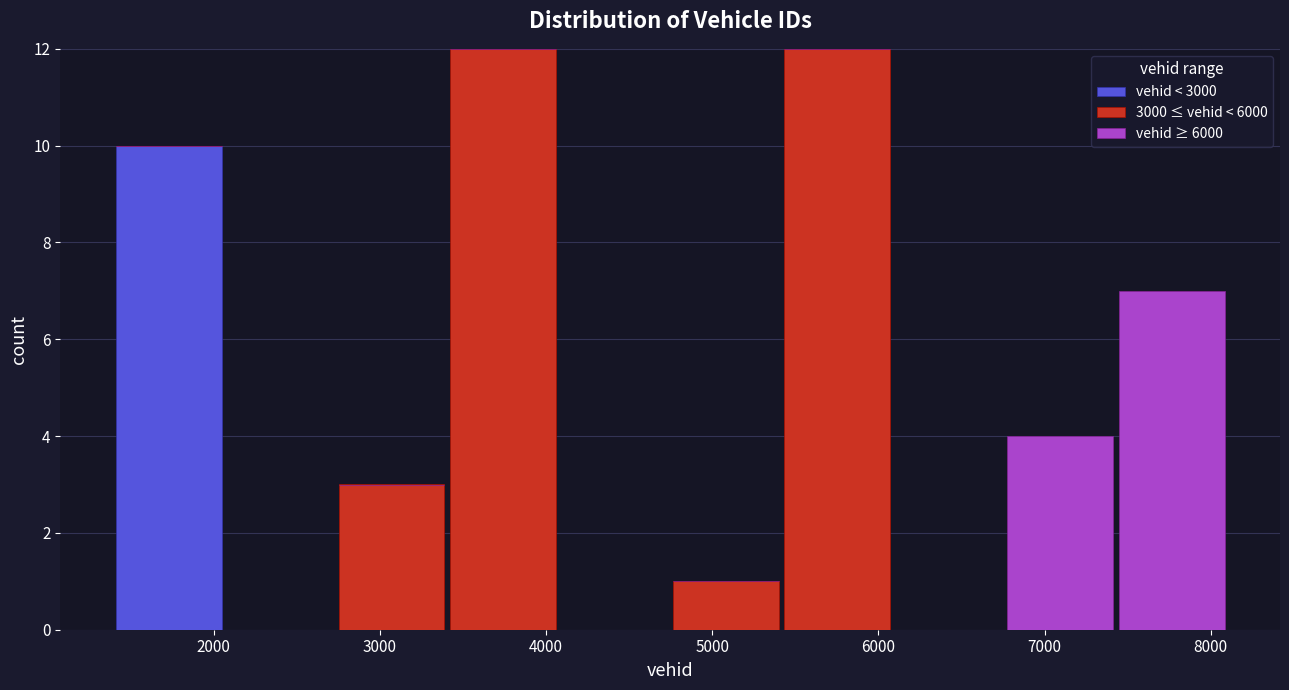

Reading left to right, list every stacked bar in this chart as the range it spans on the x-axis followed by its total height. Neither the bar edges nor the heights are printed on the chart, so give them approximately, as read against the axes.

1400 to 2100: 10
2100 to 2700: 0
2700 to 3400: 3
3400 to 4100: 12
4100 to 4700: 0
4700 to 5400: 1
5400 to 6100: 12
6100 to 6800: 0
6800 to 7400: 4
7400 to 8100: 7